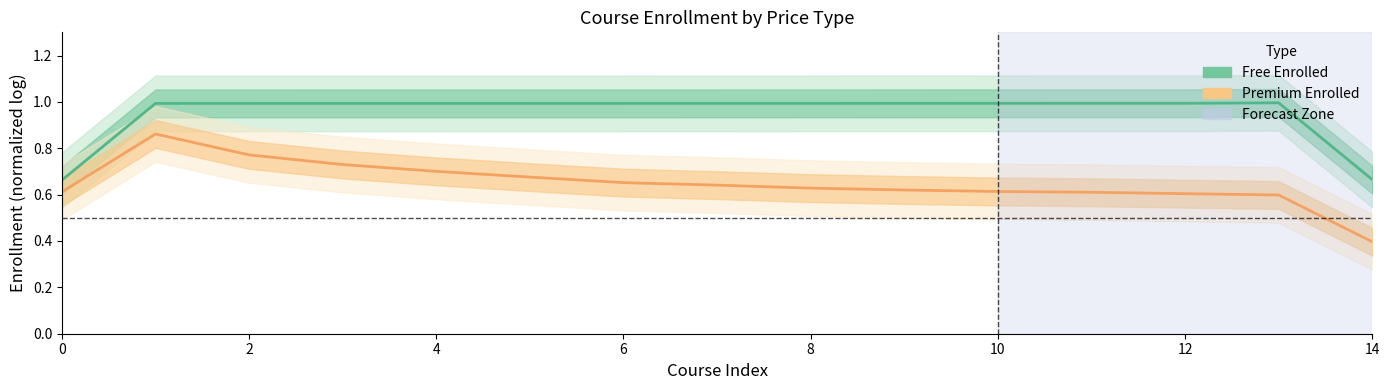

List the series in order of their overall mean, highest first.

Free Enrolled, Premium Enrolled